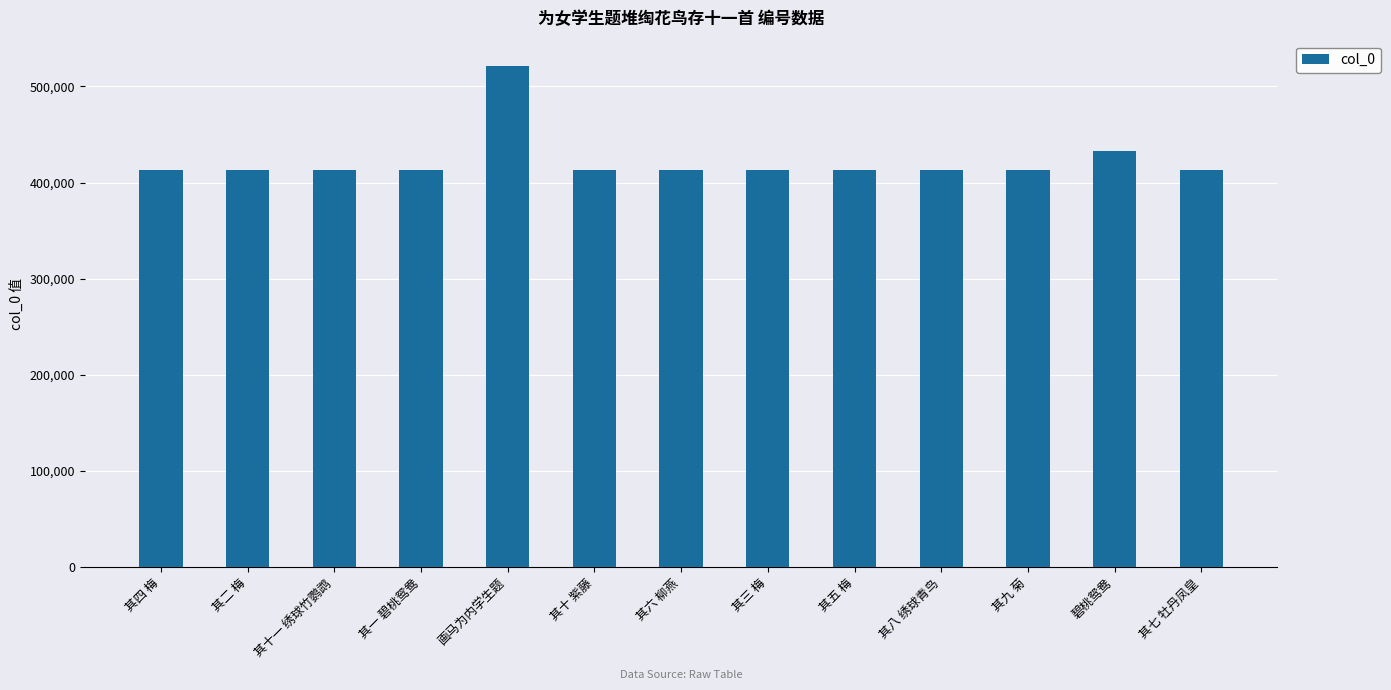

What is the change in value from 画马为内学生题 to 其三 梅?

-108335